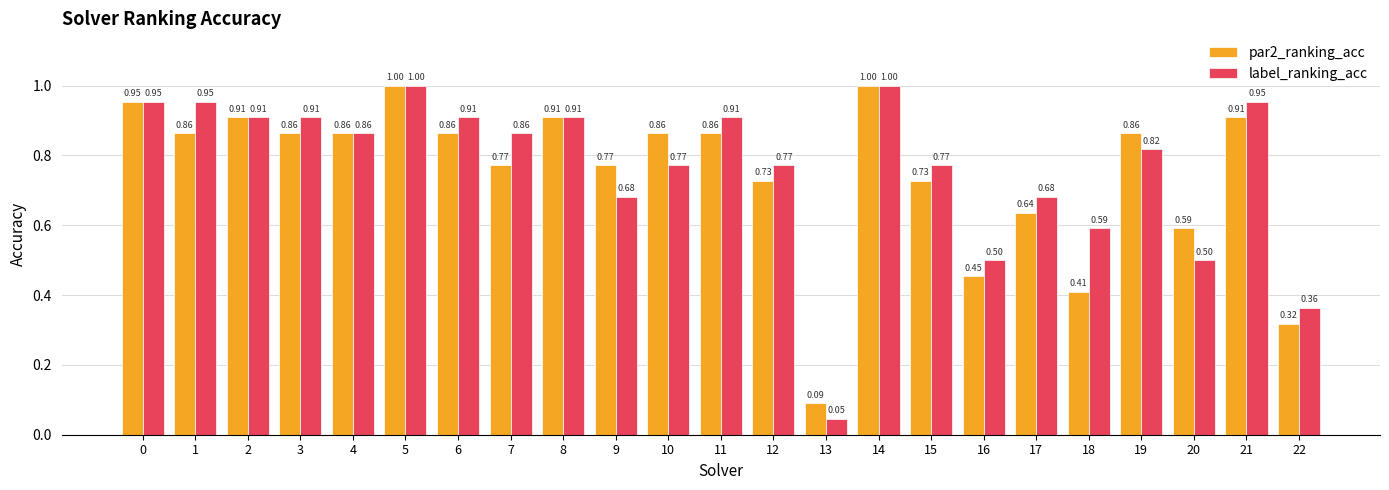

Which series has the widest spread of values?

label_ranking_acc